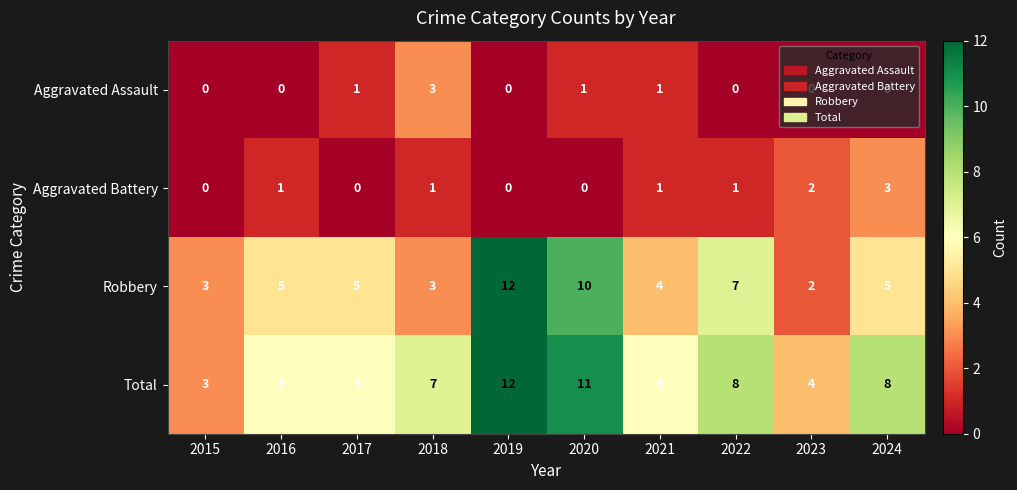

What is the difference between the highest and lowest values at 2024?

8